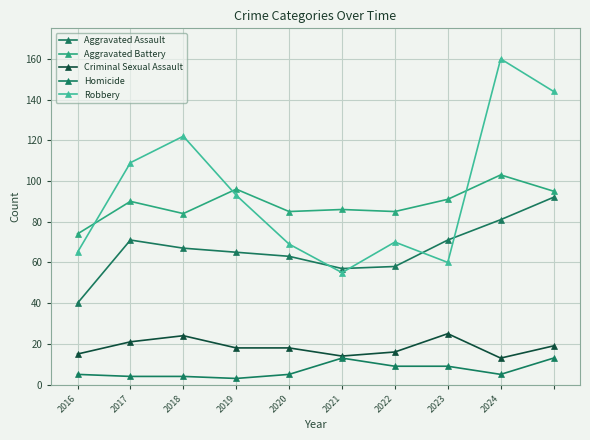

What are all the series names shown in the legend?

Aggravated Assault, Aggravated Battery, Criminal Sexual Assault, Homicide, Robbery